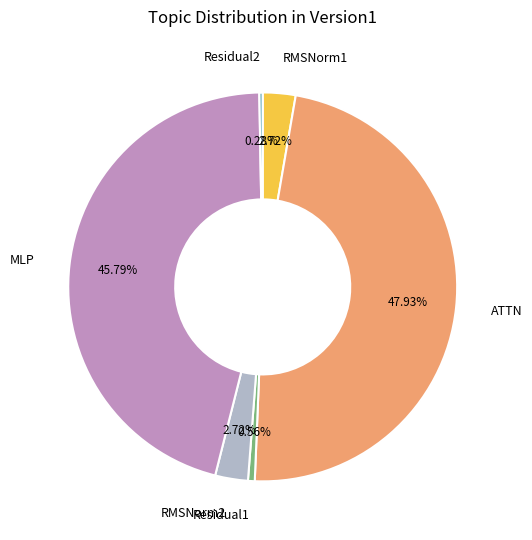

Does any single category account for the majority?

No